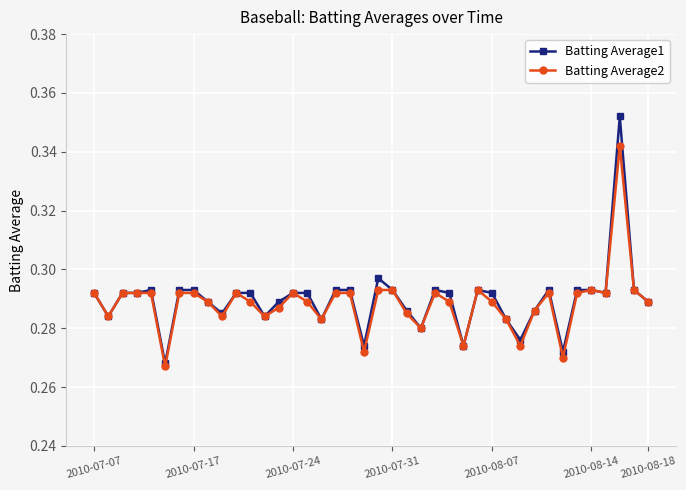

Which series has the widest spread of values?

Batting Average1